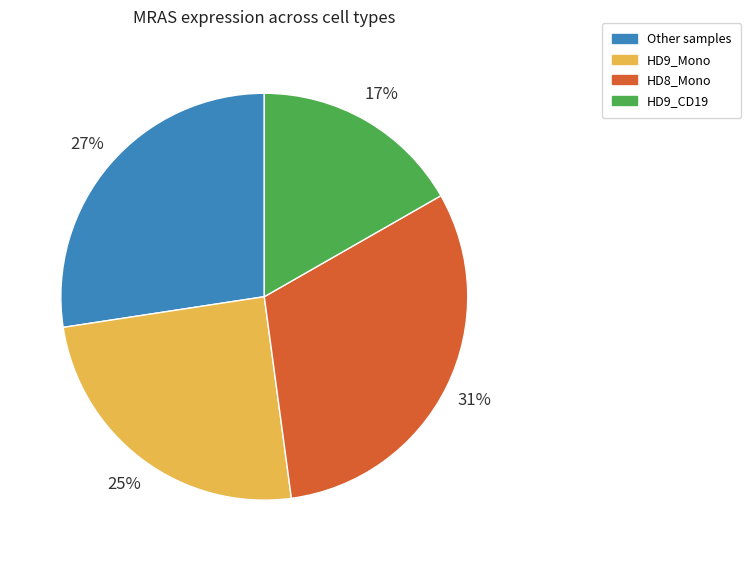

Count the number of slices in the pie.

4